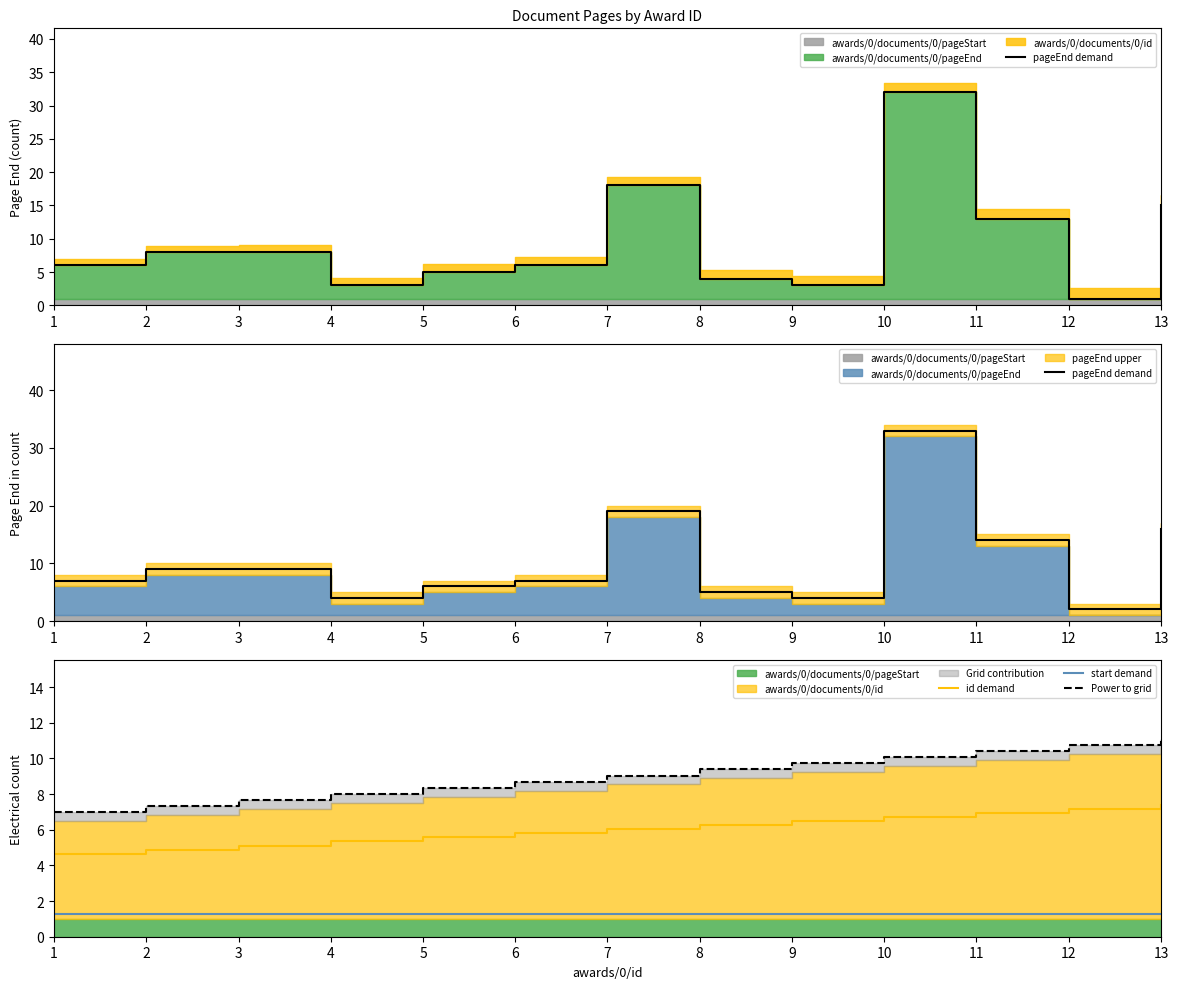

How many times do Power to grid and pageEnd demand cross each other?

6